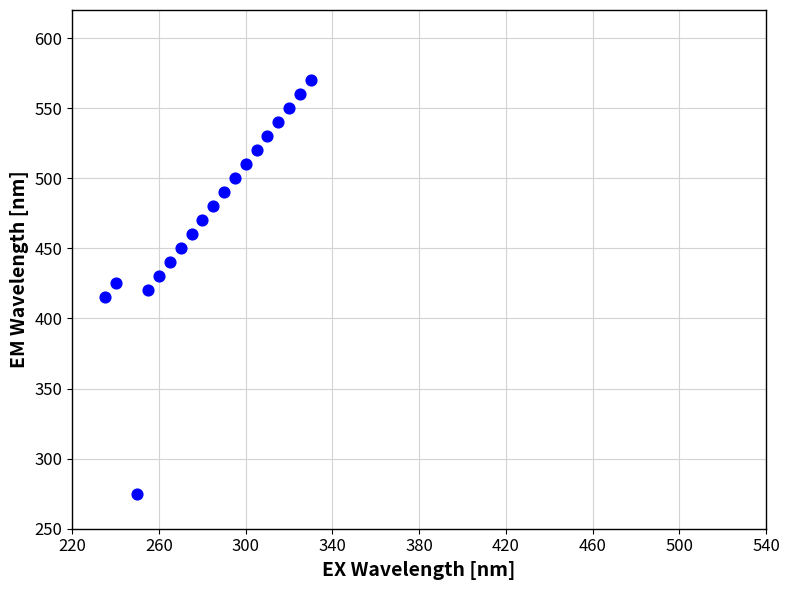

What is the range of Y values (max minus min)?

295